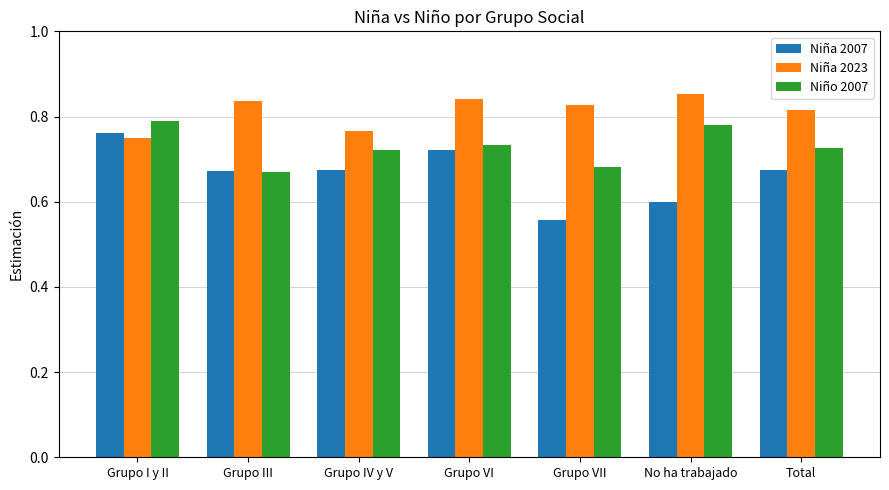

What is the label of the 4th bar from the left?

Grupo VI